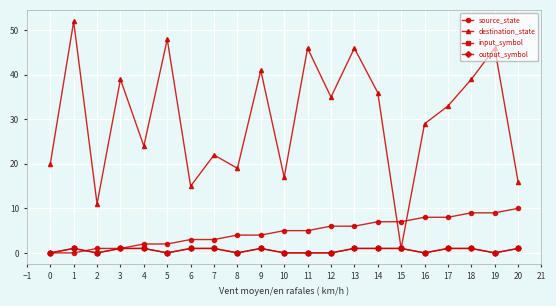

Which series has the widest spread of values?

destination_state